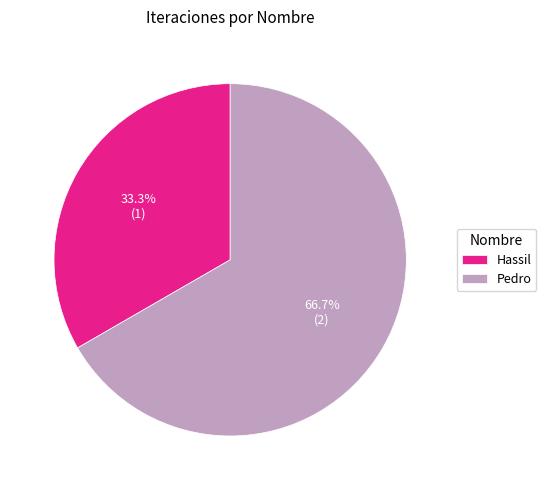

Approximately how many times larger is the value at Pedro compared to Hassil?

2.0